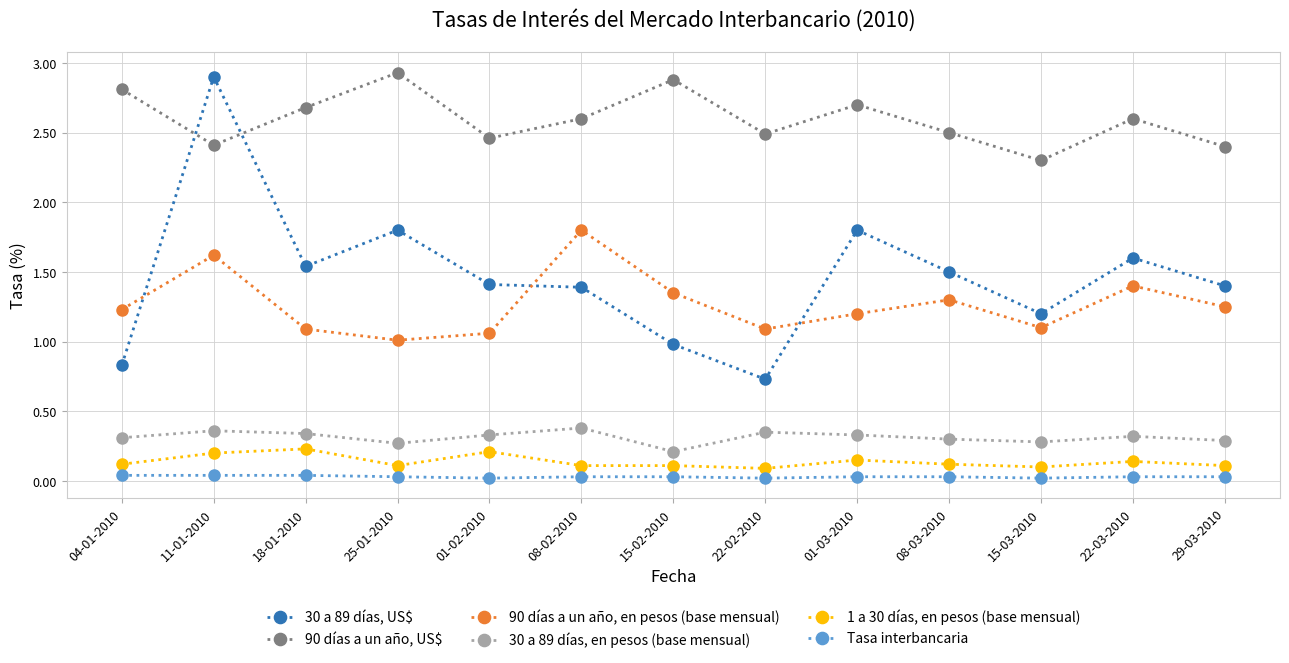

At which label does 30 a 89 días, US$ first exceed 1?

11-01-2010